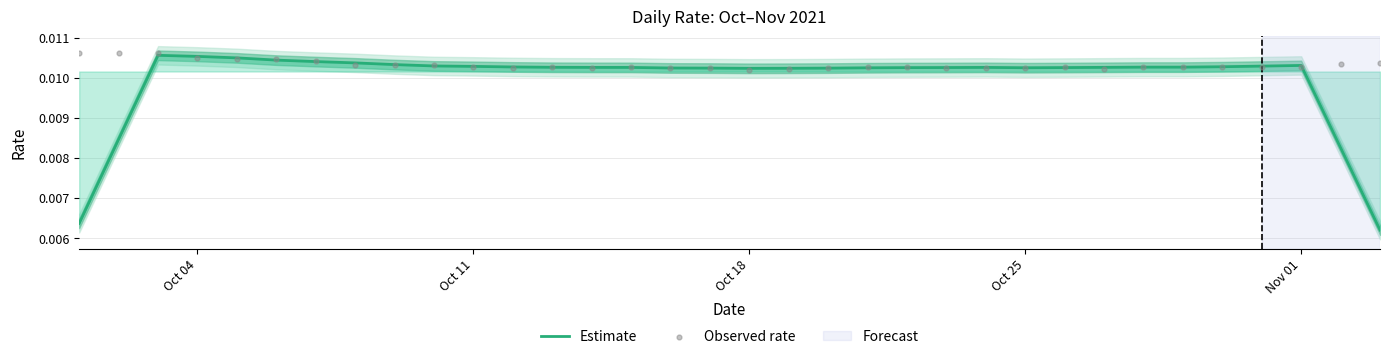

Which series has the largest Y range (max minus min)?

Estimate